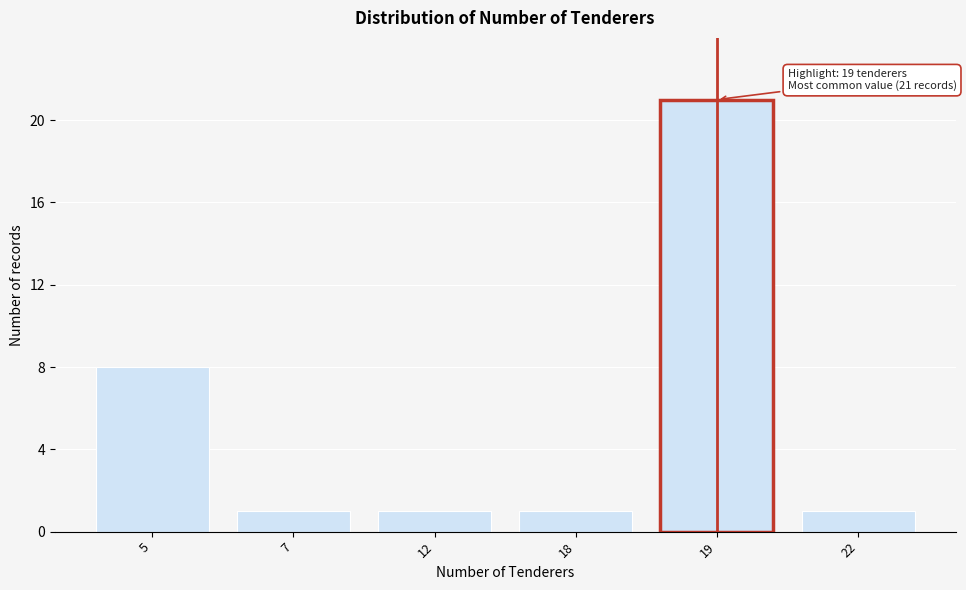

Reading right to left, what are all the values shown in this chart?

22=1	19=21	18=1	12=1	7=1	5=8